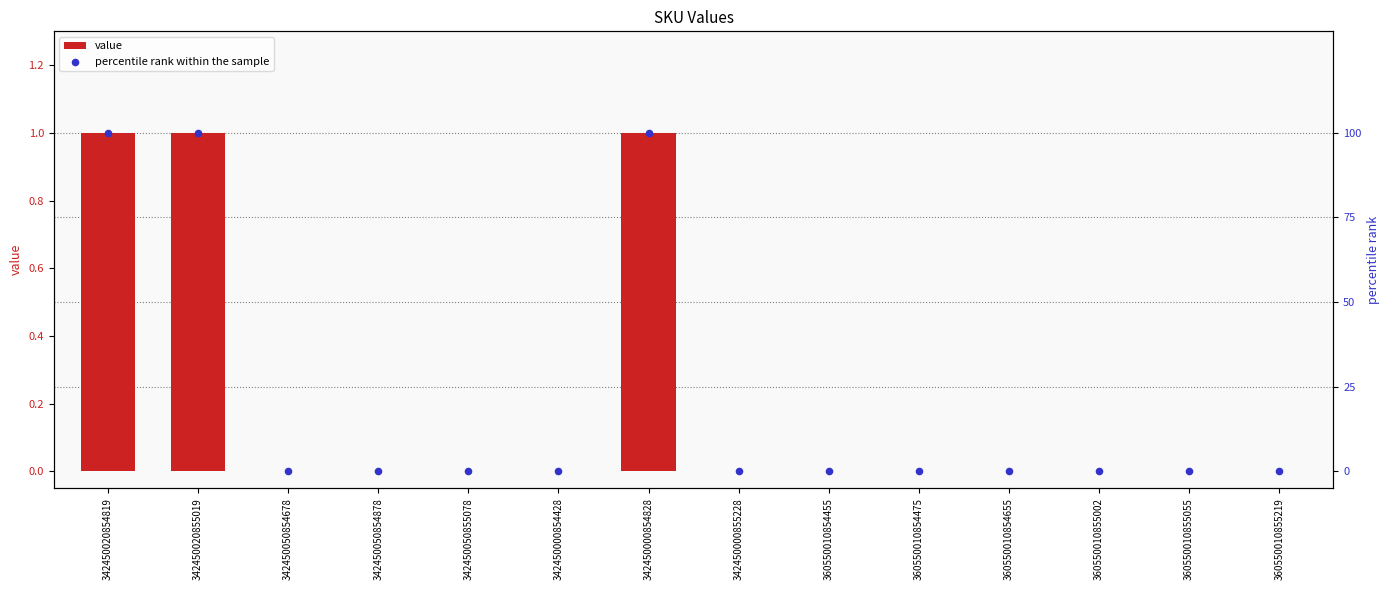

Which series has the largest Y range (max minus min)?

percentile rank within the sample